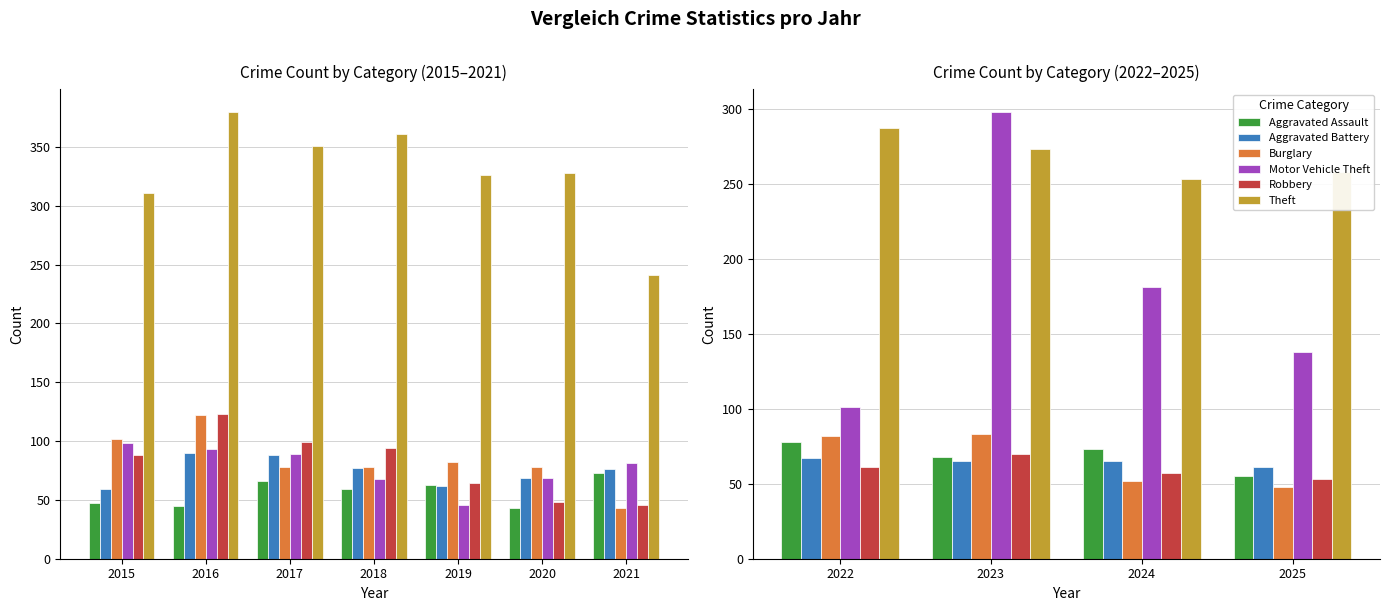

What is the value of the Aggravated Assault bar at the 2nd from the left?

68